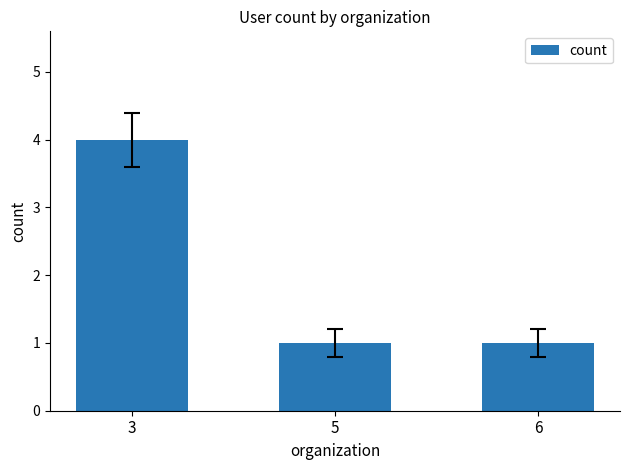

What is the greatest value displayed?

4